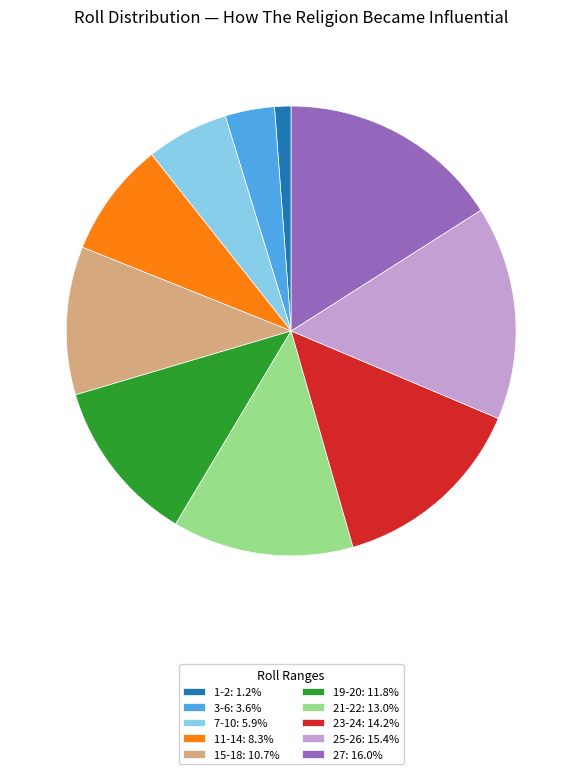

Between 21-22 and 27, which is larger?

27